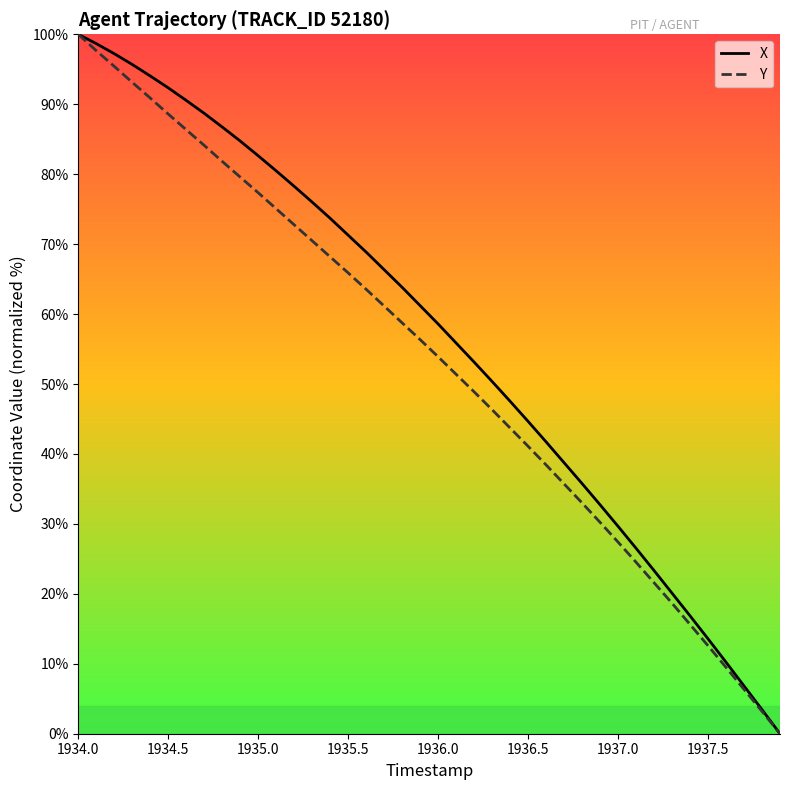

Reading left to right, transcribe all the data shown in this chart.

X: 100.0	98.7	97.2	95.7	94.0	92.3	90.5	88.7	86.7	84.7	82.6	80.5	78.3	76.0	73.7	71.3	68.9	66.3	63.8	61.2	58.6	55.9	53.1	50.4	47.5	44.7	41.7	38.7	35.8	32.7	29.7	26.5	23.3	20.1	16.9	13.6	10.2	6.8	3.4	0.0
Y: 100.0	97.7	95.4	93.1	90.9	88.6	86.4	84.1	81.8	79.6	77.3	75.1	72.8	70.5	68.2	65.9	63.5	61.1	58.7	56.3	53.9	51.4	48.9	46.3	43.7	41.1	38.4	35.7	33.0	30.2	27.4	24.5	21.6	18.7	15.6	12.6	9.5	6.3	3.2	0.0